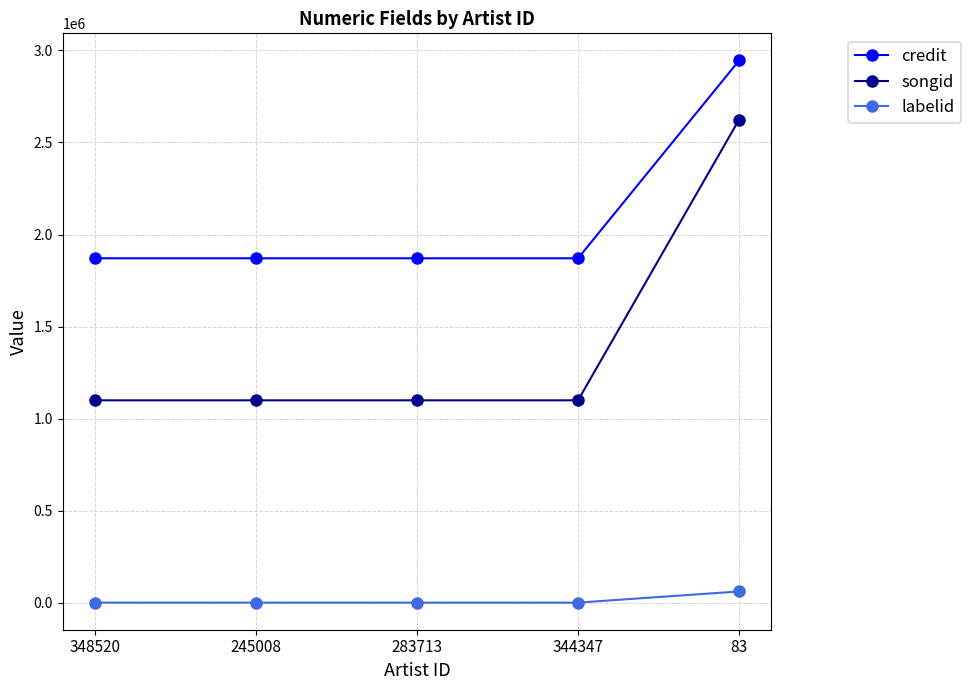

What is the average value of the credit series?

2085759